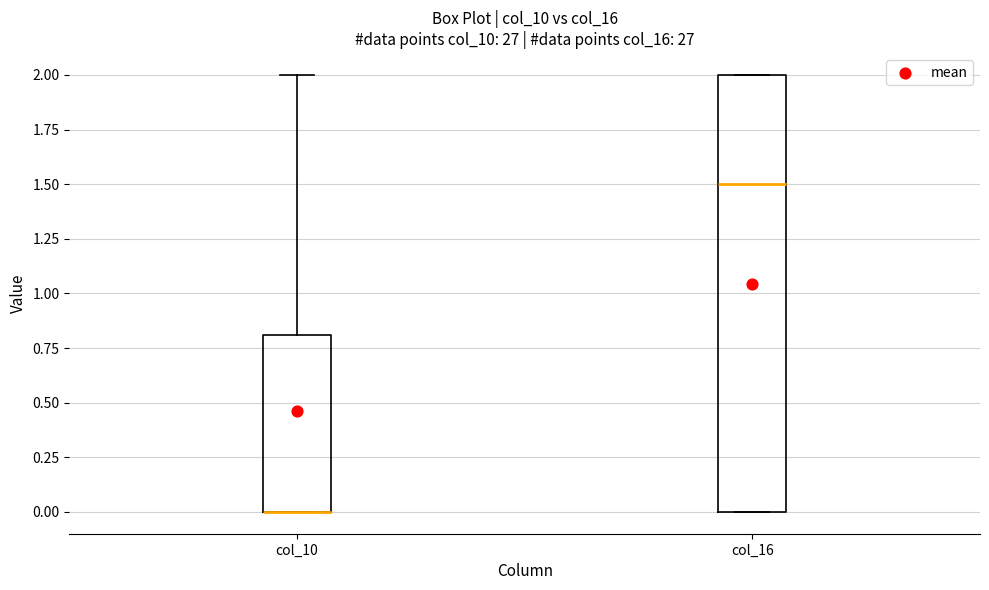

Comparing the boxes themselves (not the whiskers), which one is the tallest?

col_16